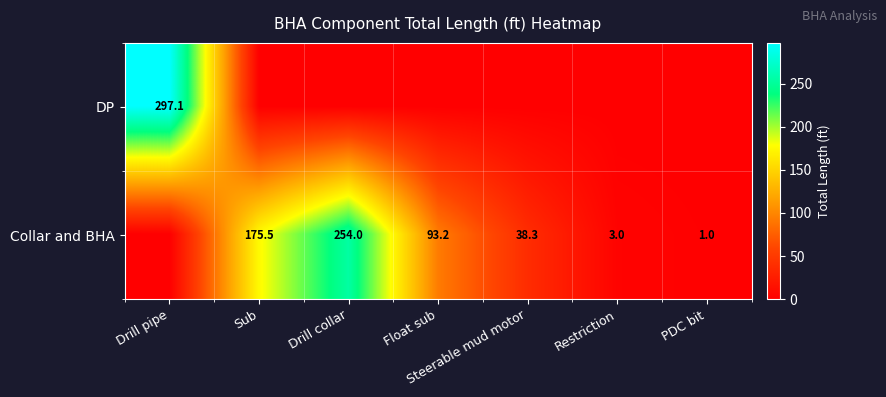

Is it true that Collar and BHA equals 99.3 at Drill collar?

False